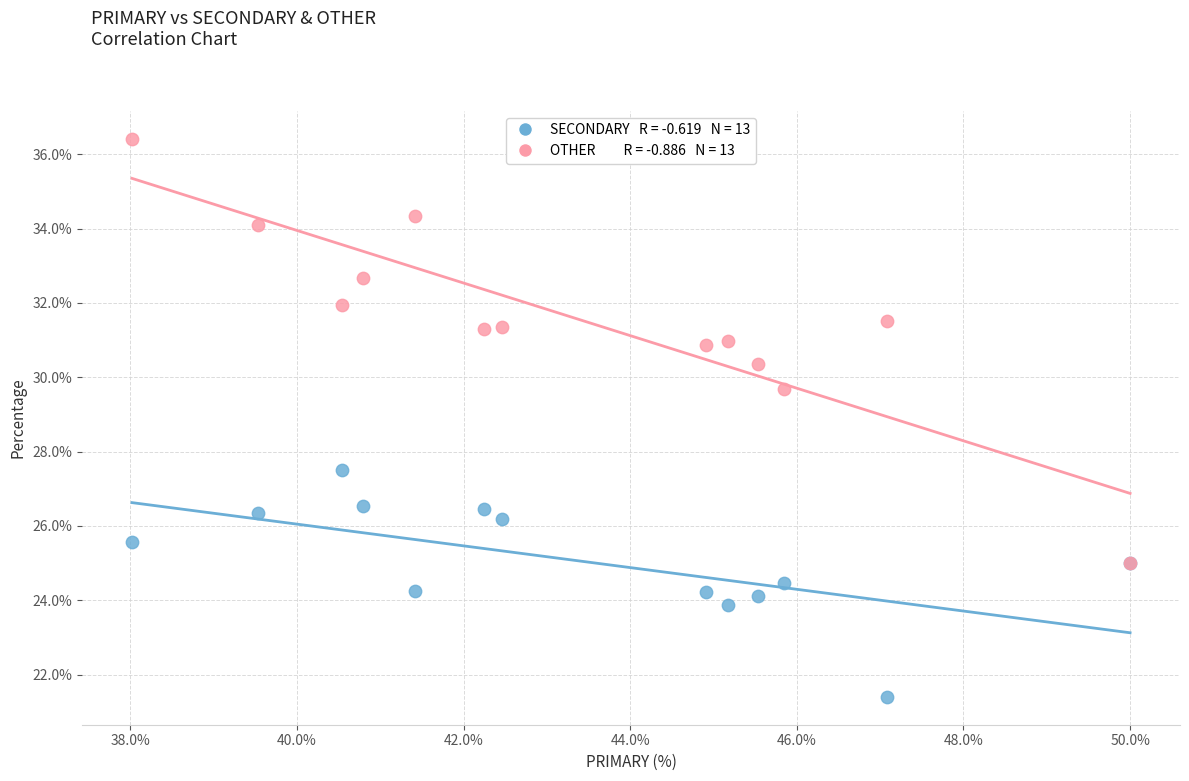

Across all series, what Y value is closest to 28?

27.5